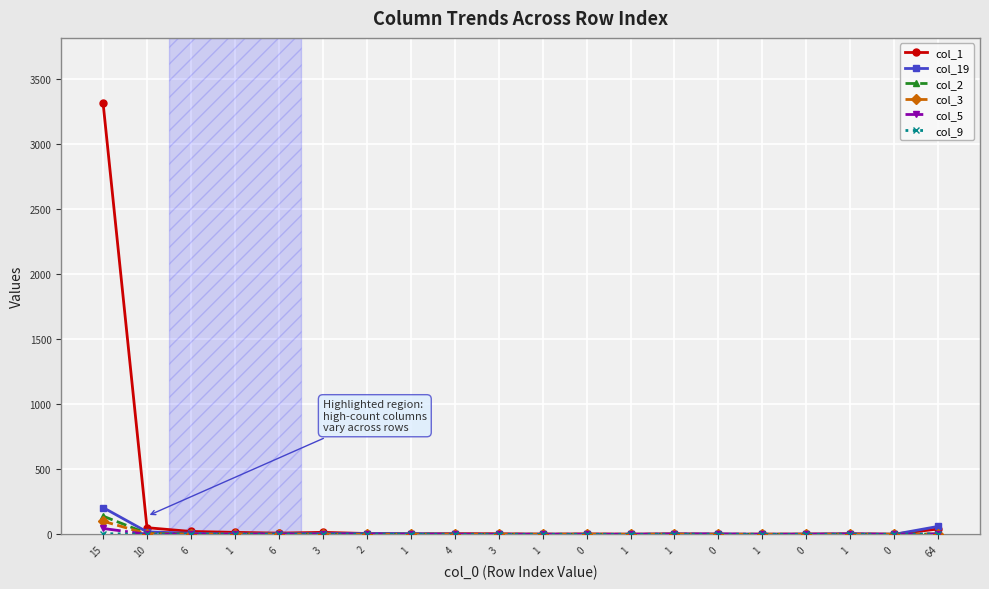

What is the highest value of the col_1 series?

3321